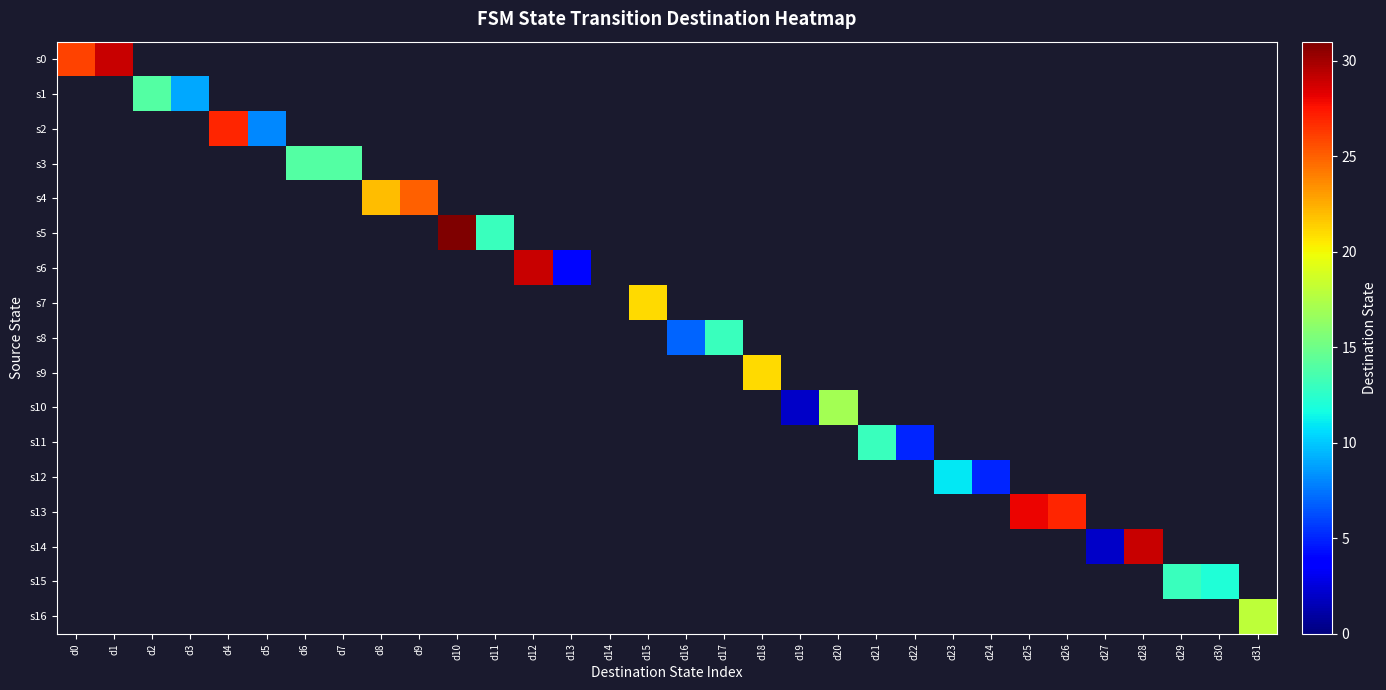

How many values in s11 are above zero?

2